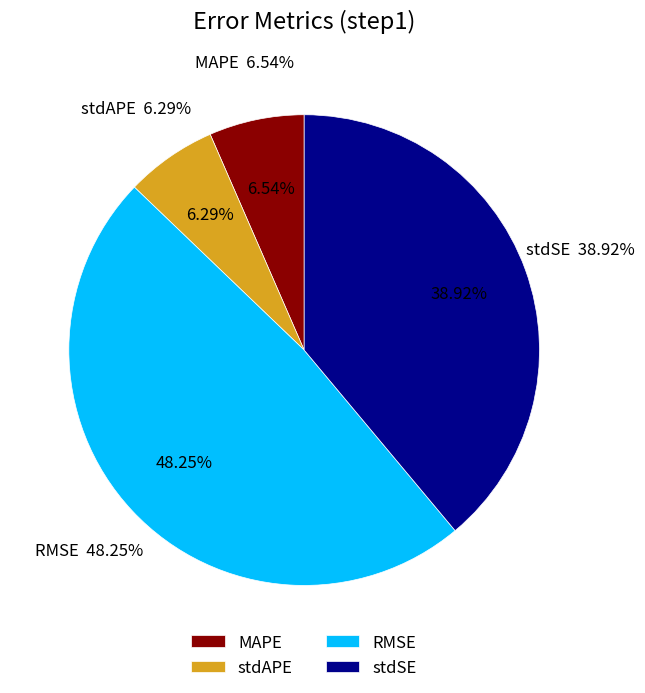

To the nearest percent, what is the difference between the largest and smallest slice percentages?

42%